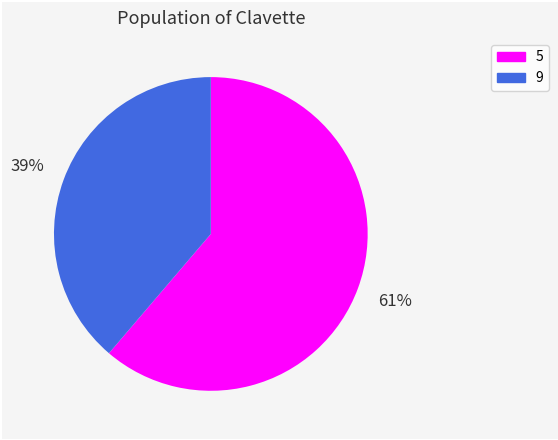

Is there a majority slice in this chart?

Yes